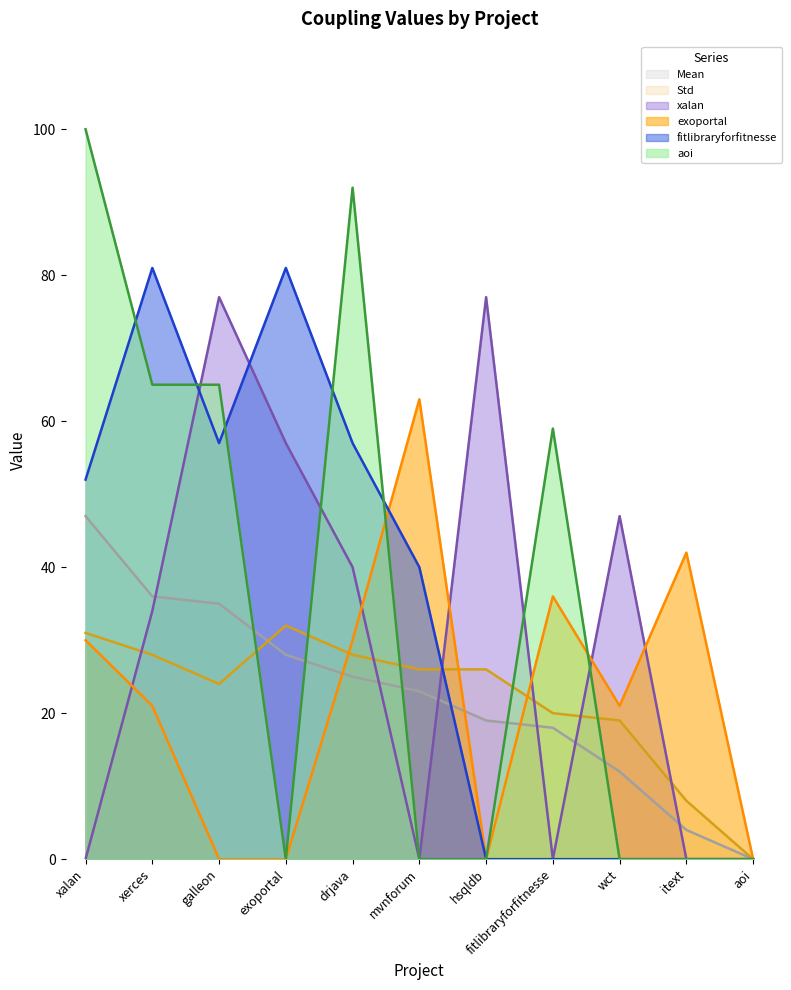

What is the label of the 4th point from the left?

exoportal